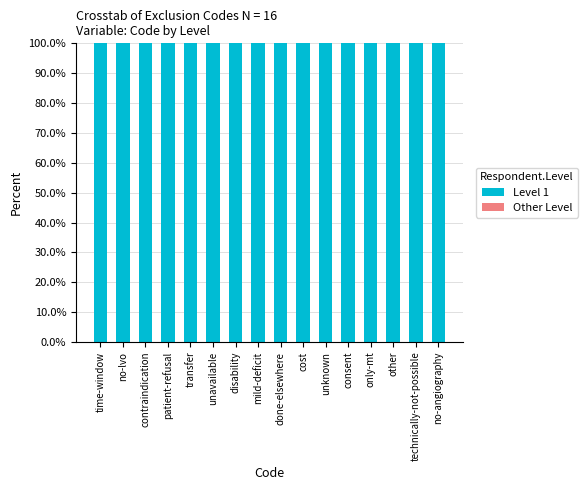

Rank the series by their maximum value, from lowest to highest.

Other Level, Level 1